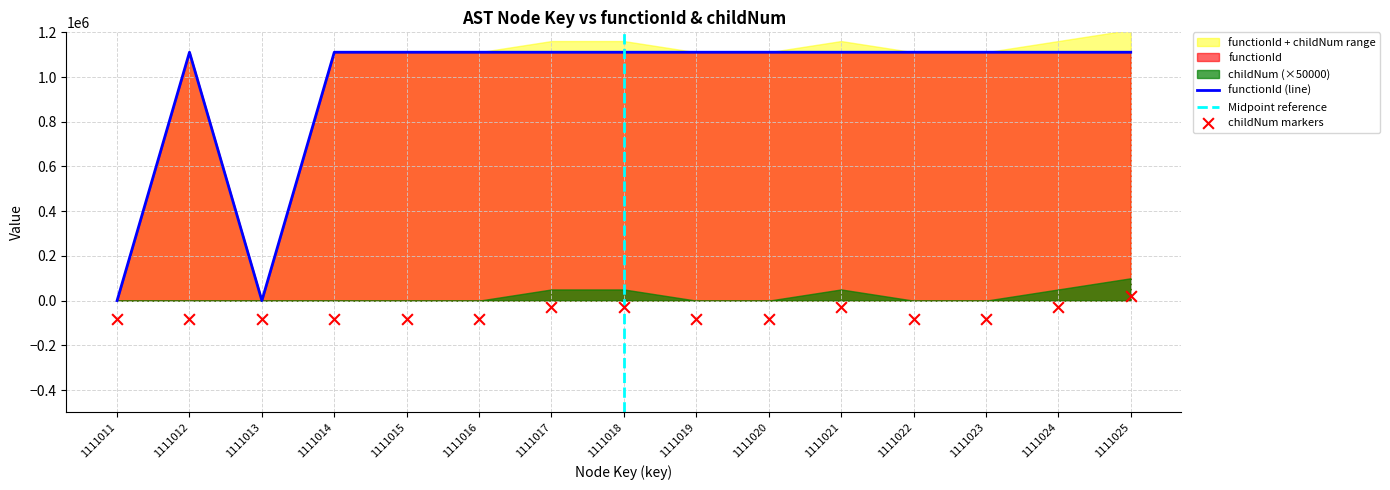

Which series reaches the minimum Y coordinate?

childNum